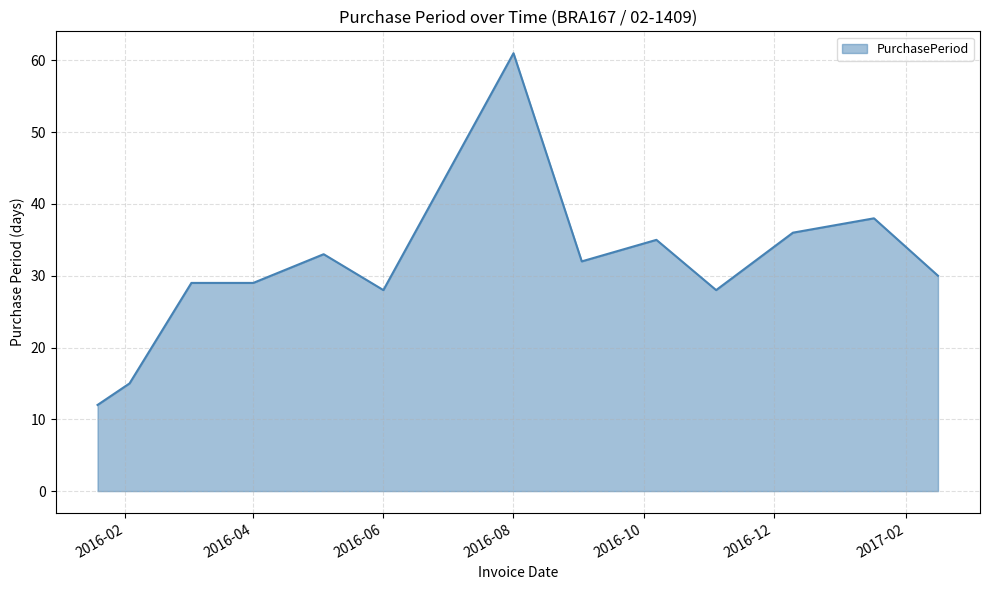

What is the difference between the maximum and minimum values?

49